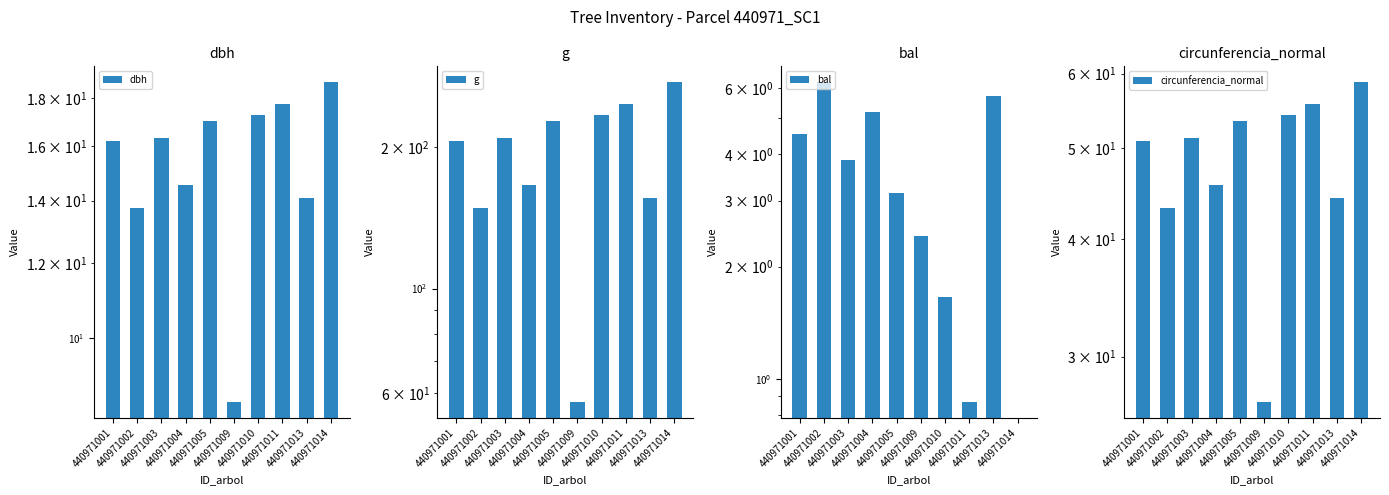

True or false: g has a value of 50.4 at 440971010.

False